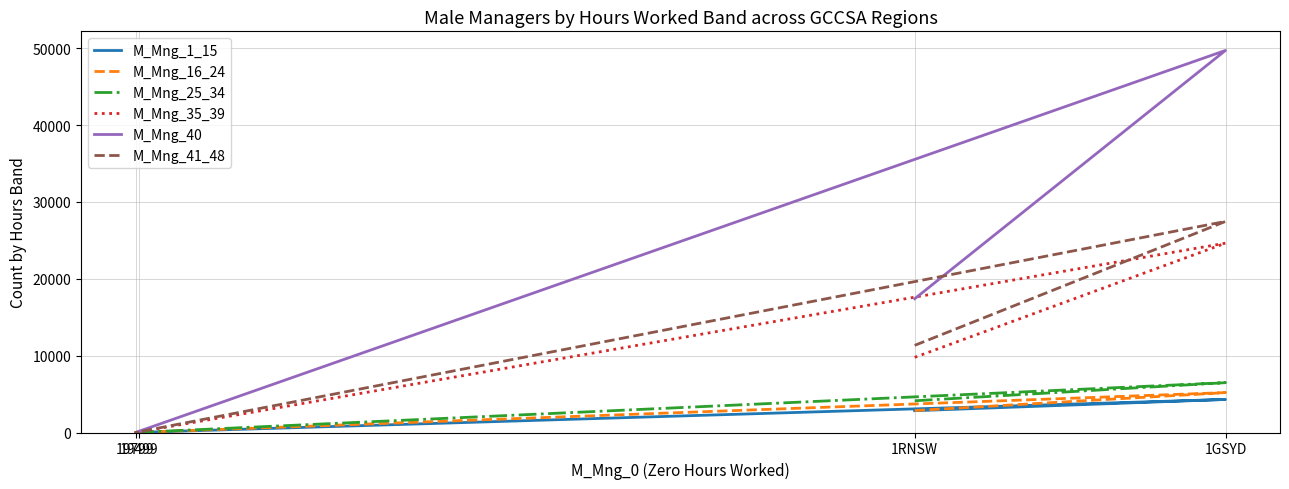

Where does the M_Mng_16_24 series first go above 2854?

1GSYD